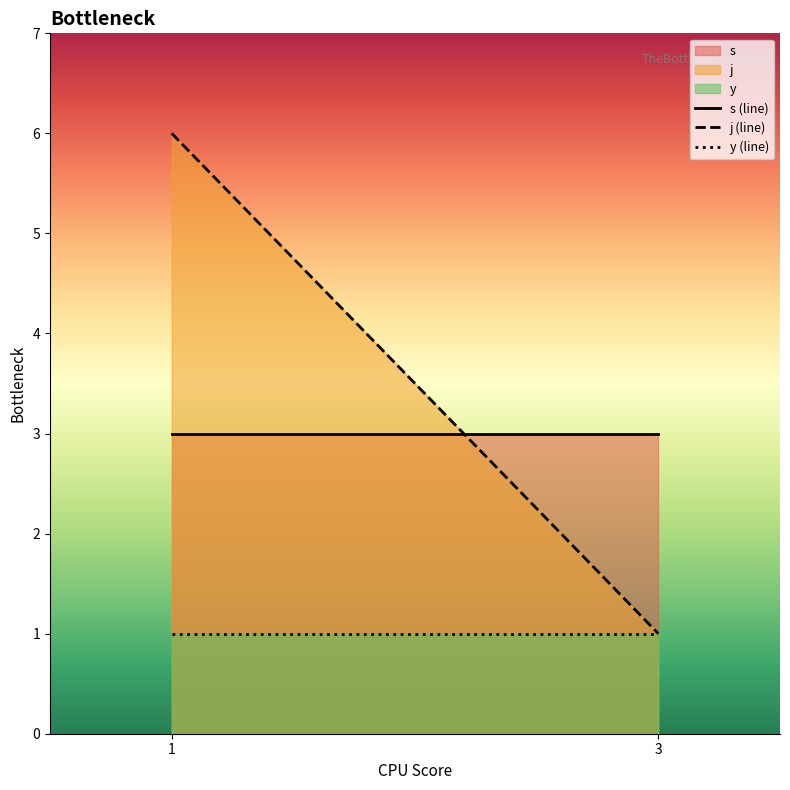

Reading left to right, what are all the values shown in this chart?

s: 1=3	3=3
j: 1=6	3=1
y: 1=1	3=1